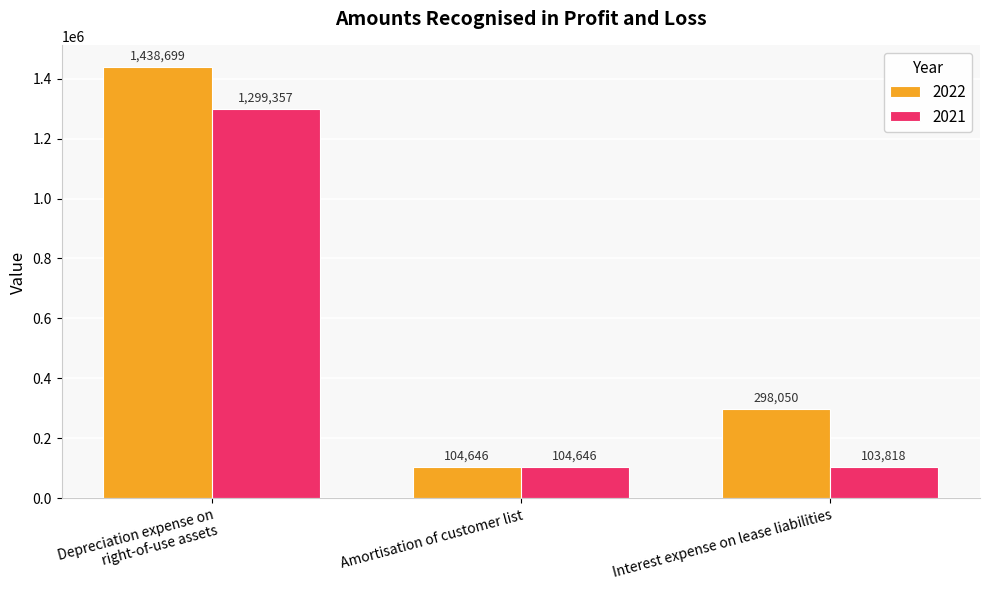

How many bars are there in each group?

2